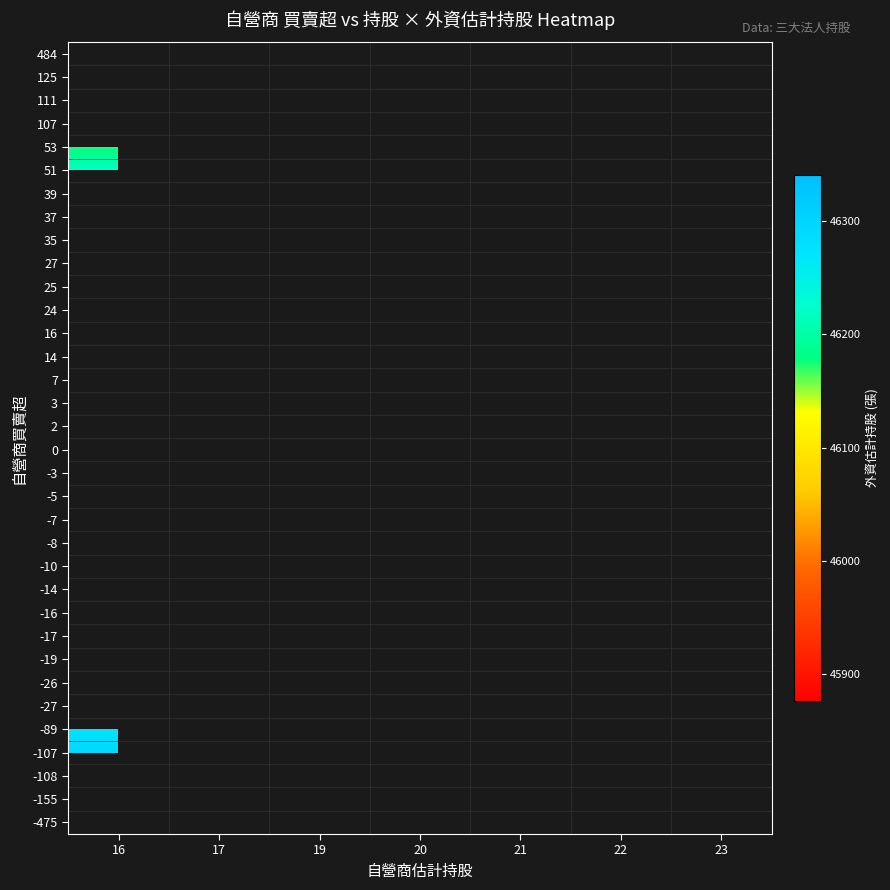

How many data points does each series have?

7